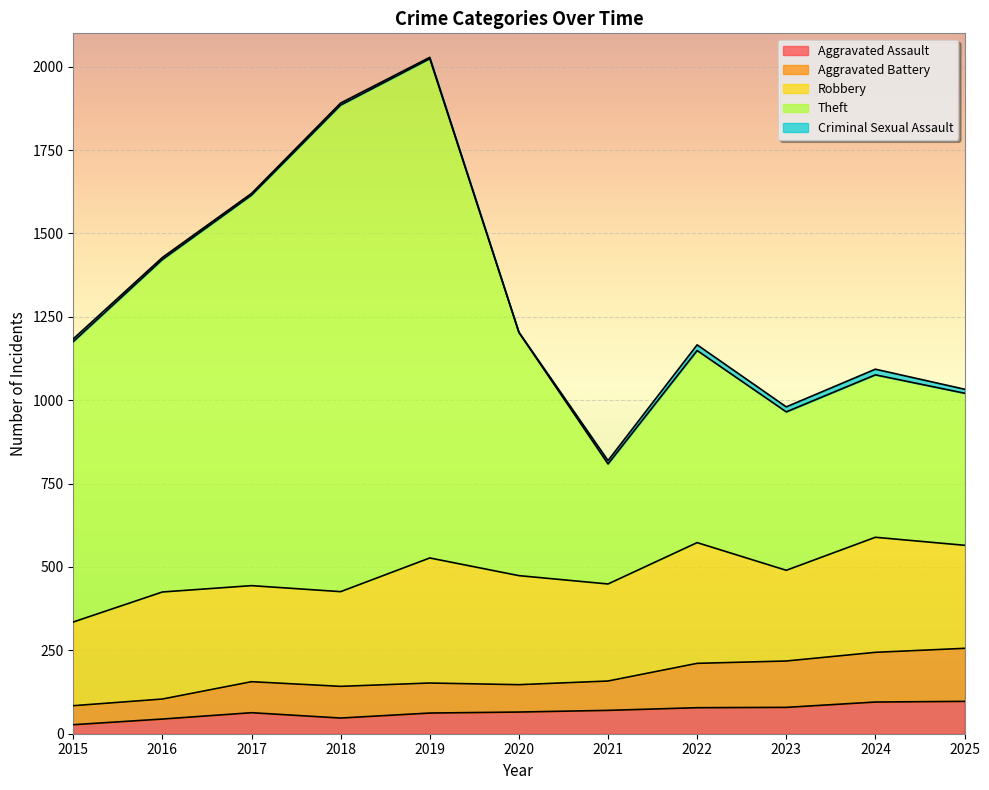

What is the difference between the maximum and minimum values in the Aggravated Assault series?

70